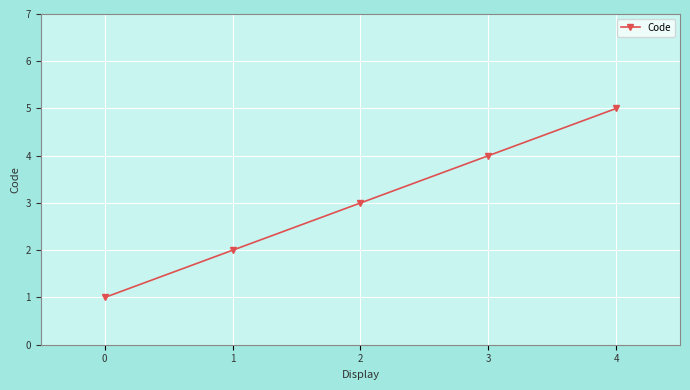

Reading right to left, list all the values displayed in this chart.

5	4	3	2	1